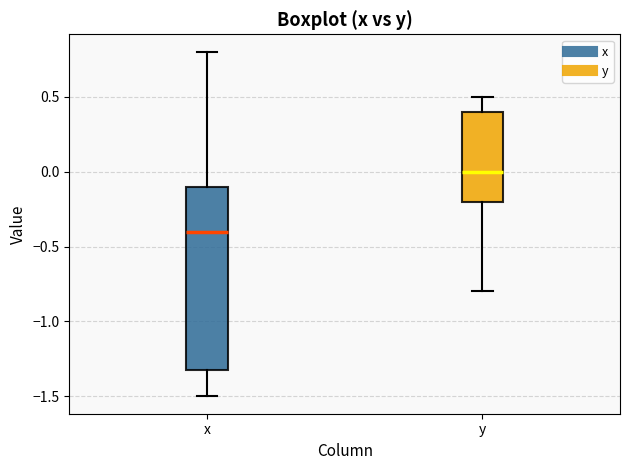

Where does the upper whisker of the box for x end on the y-axis? The values are not printed on the chart, so give them approximately, as read against the axis.

0.8